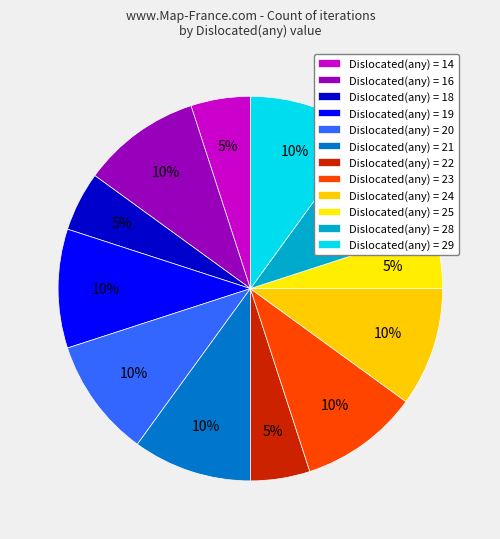

Does any single category account for the majority?

No